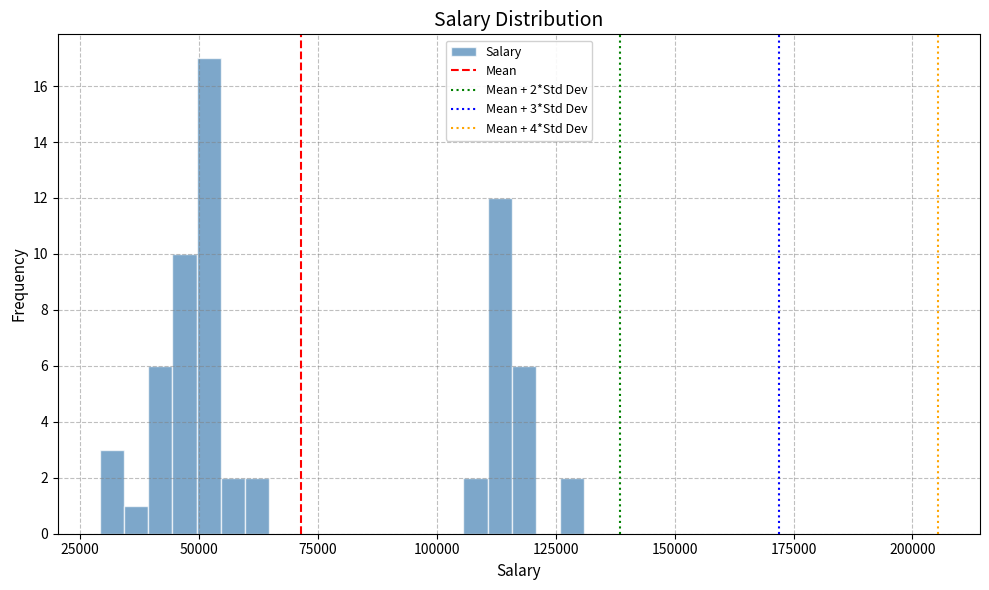

Read against the x-axis, roughly where is the centre of the tallest bar?

50000